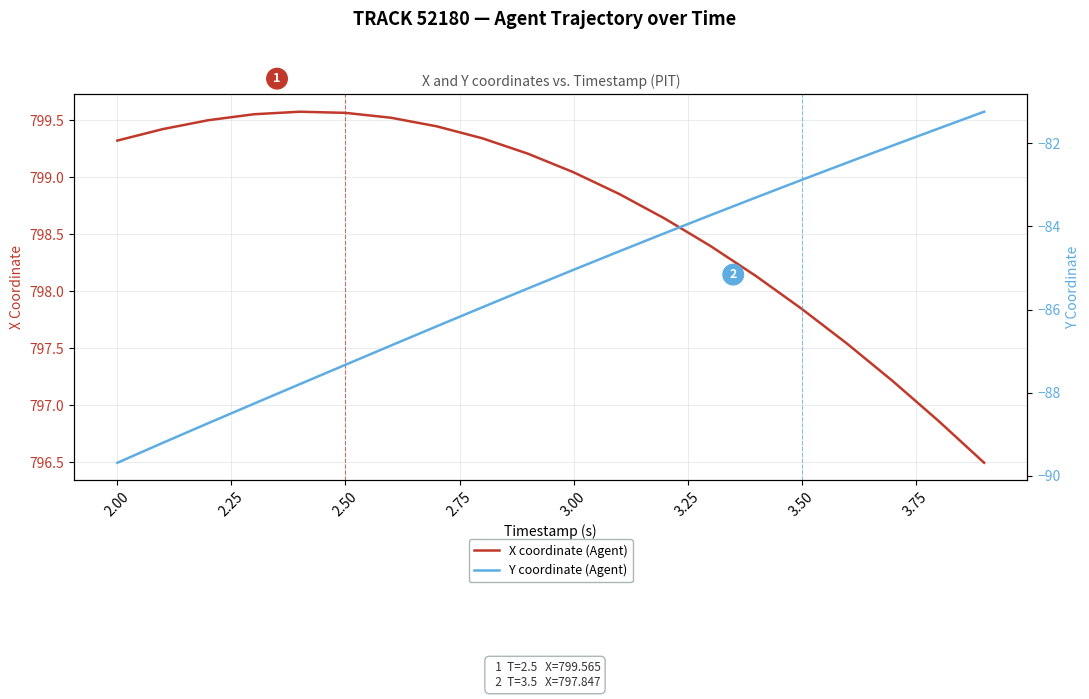

True or false: Y coordinate (Agent) and X coordinate (Agent) intersect in this chart.

False